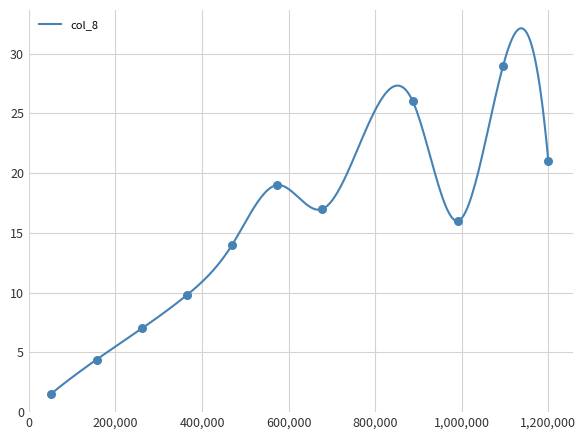

What is the change in value from 17 to 18?

+5